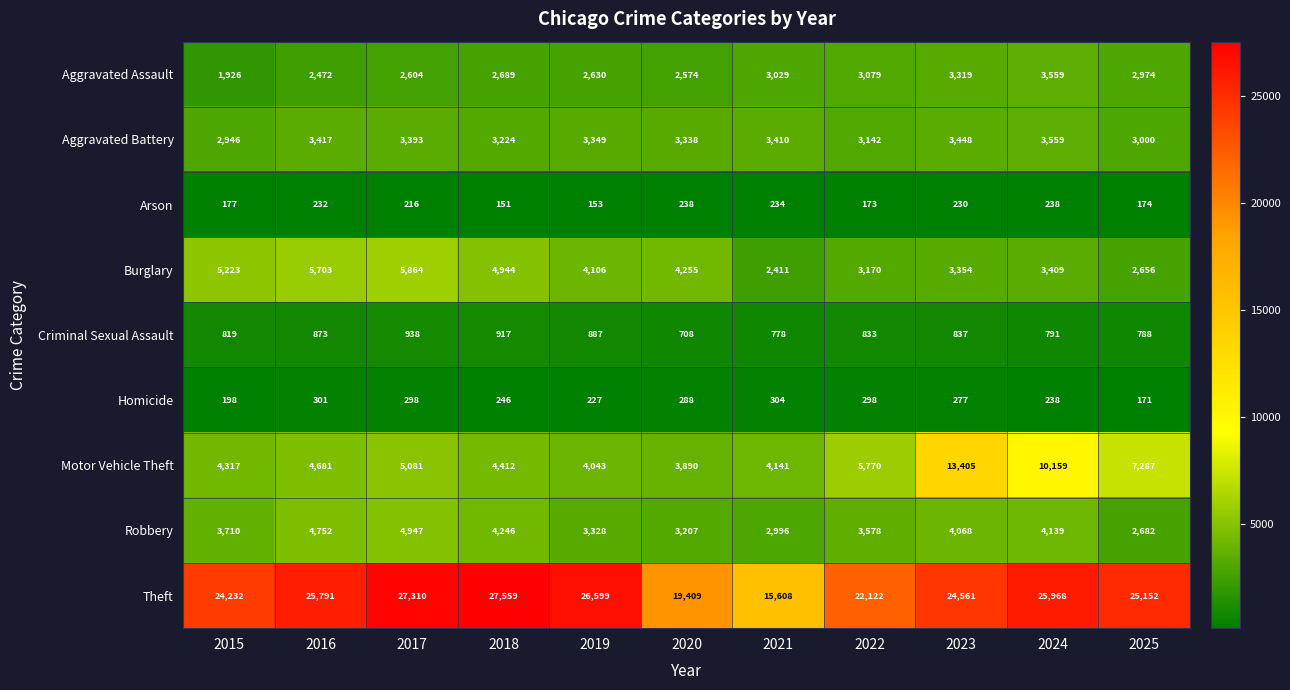

What is the sum of the Aggravated Battery values at 2025 and 2015?

5946